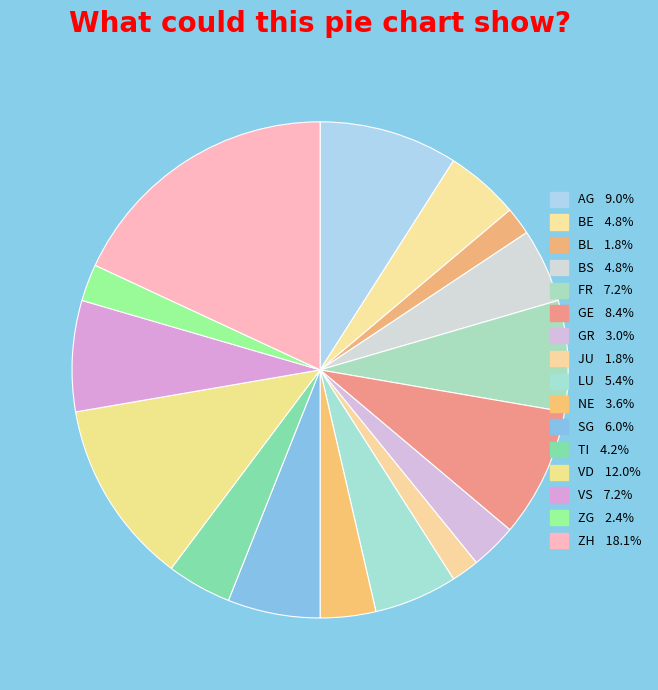

How many slices are in this pie chart?

16